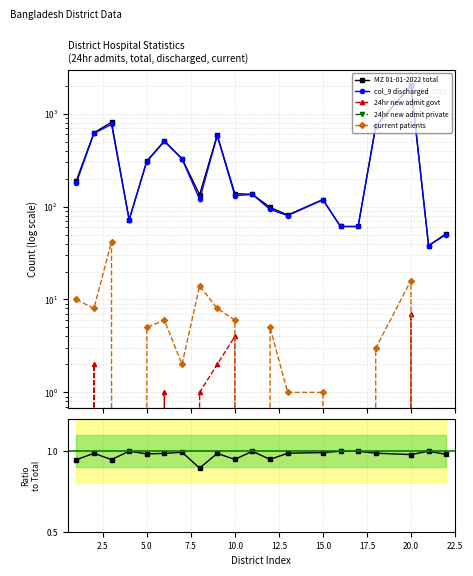

In col_9 discharged, how many points are higher than both neighbors (excluding endpoints)?

6